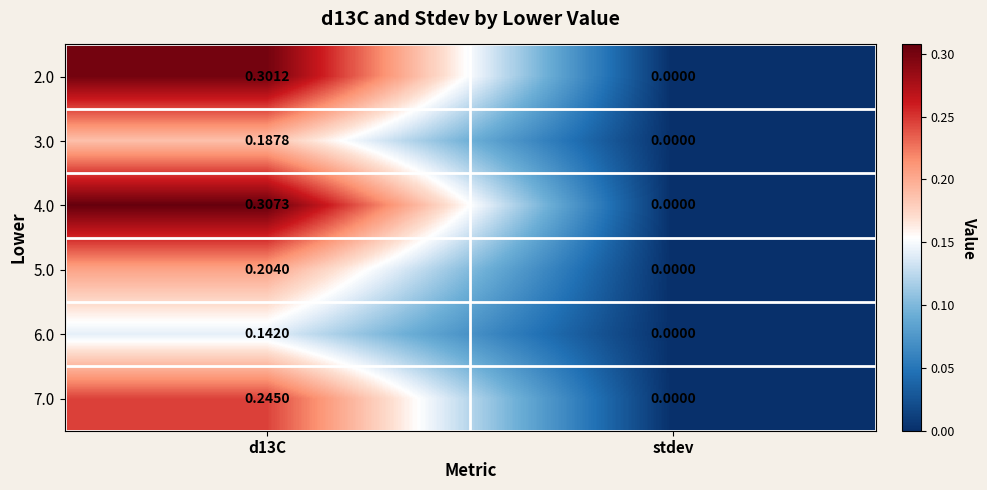

Is the value of 6.0 at d13C greater than the value of 3.0 at d13C?

No